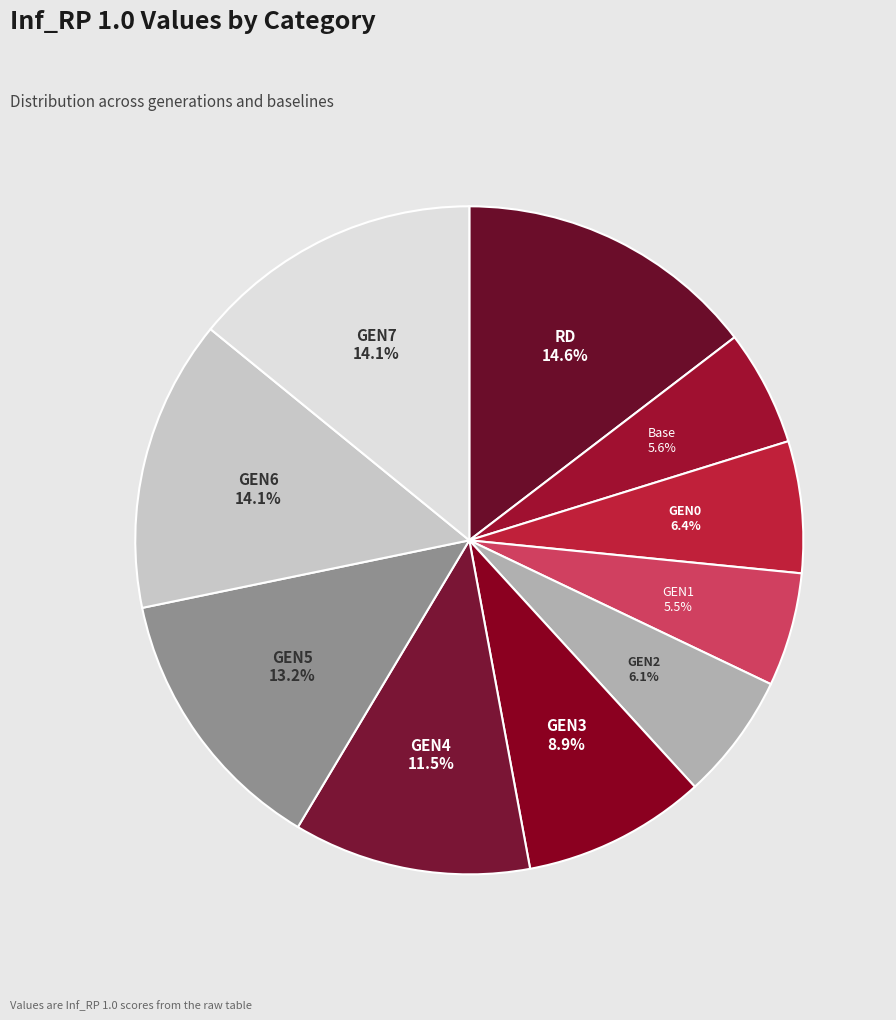

To the nearest percent, what is the average slice percentage?

10%